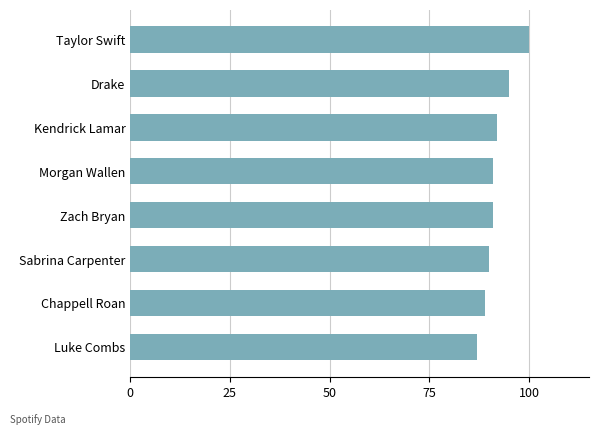

What is the smallest value displayed?

87